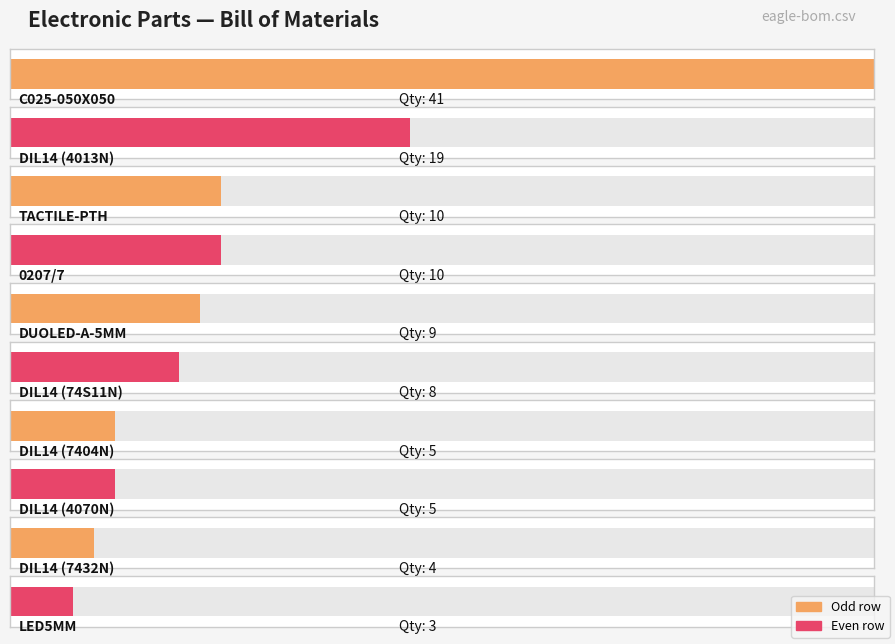

What is the difference between the values at DIL14 (4070N) and DIL14 (4013N)?

14